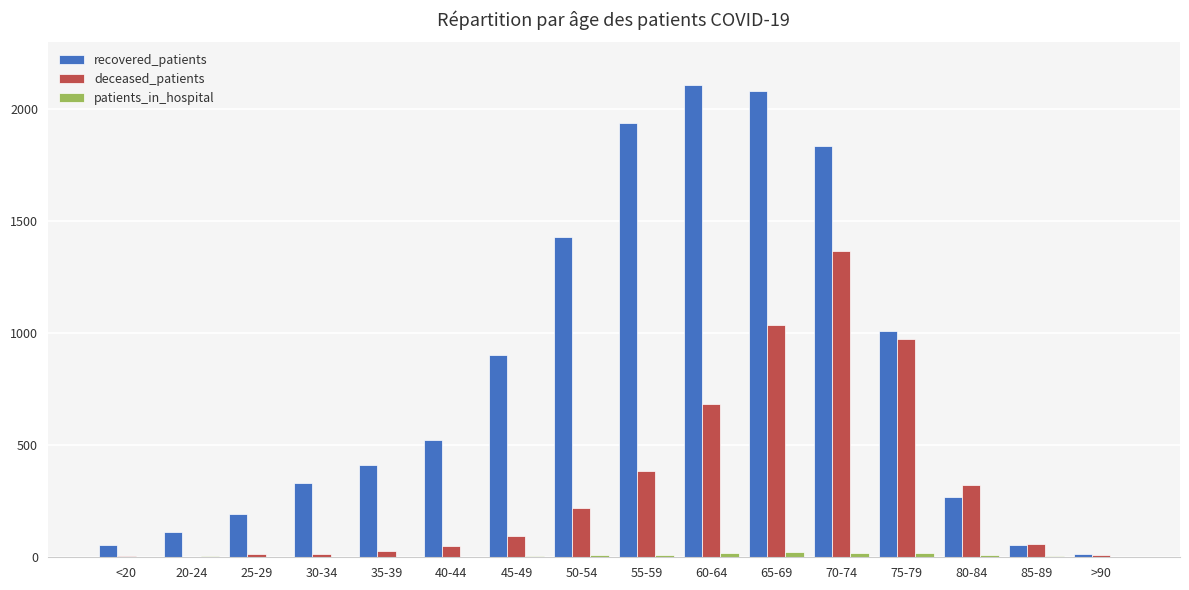

Are the bars grouped side by side (vs. stacked)?

Yes